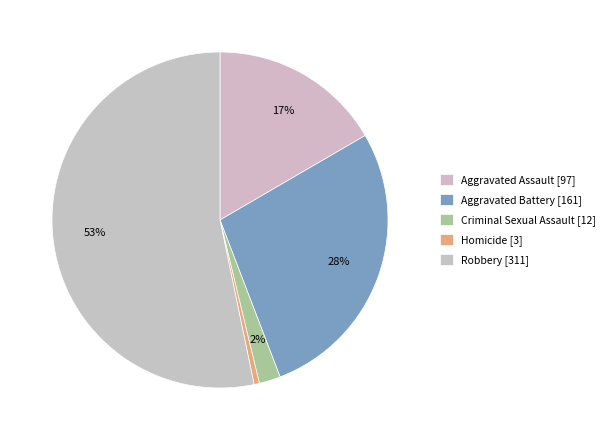

How many slices are in this pie chart?

5